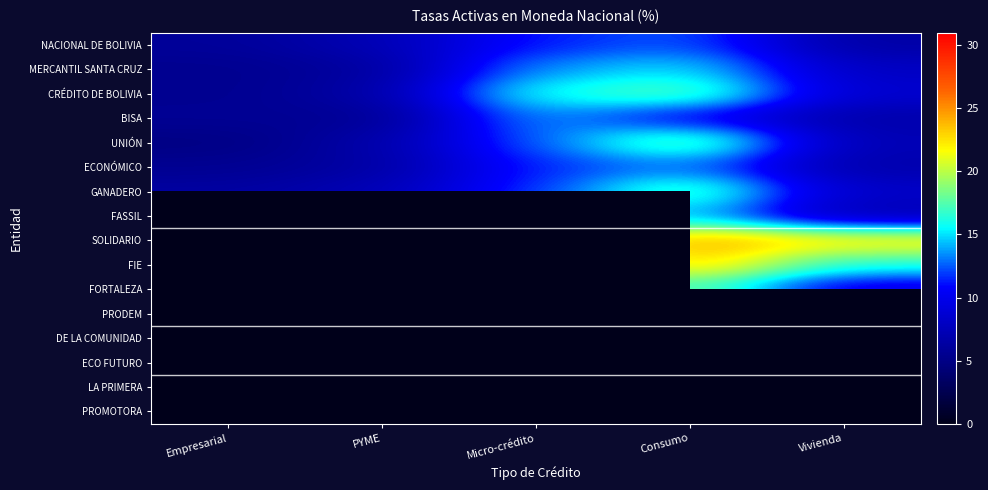

At which label does ECO FUTURO reach its peak?

Empresarial